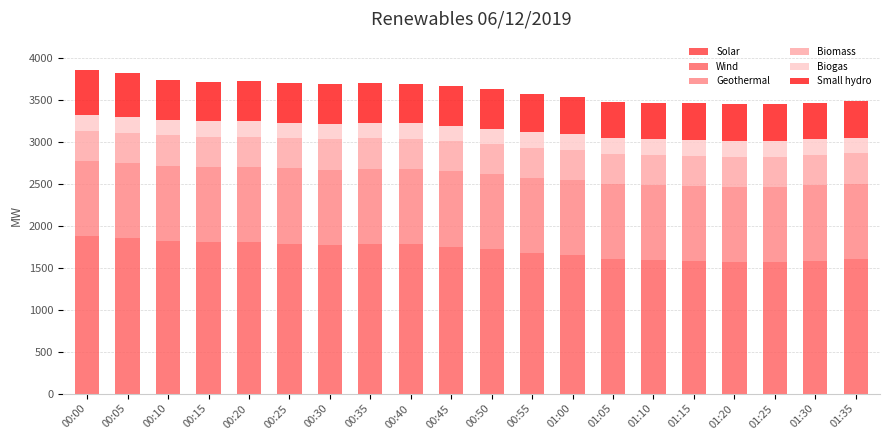

What is the average value of the Wind series?

1710